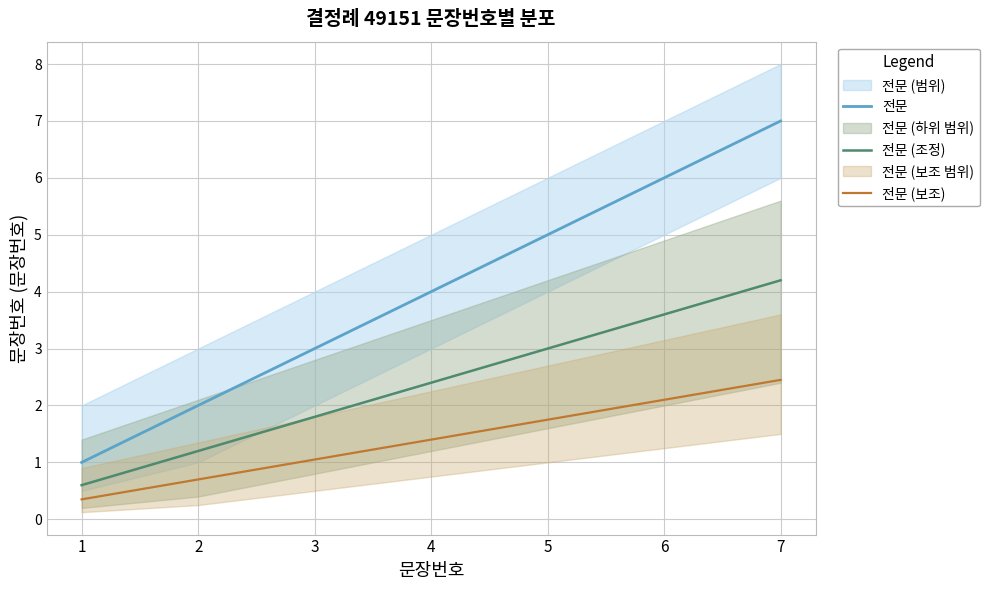

Reading right to left, what are all the values shown in this chart?

전문: 7=7.0	6=6.0	5=5.0	4=4.0	3=3.0	2=2.0	1=1.0
전문 (조정): 7=4.2	6=3.6	5=3.0	4=2.4	3=1.8	2=1.2	1=0.6
전문 (보조): 7=2.4	6=2.1	5=1.8	4=1.4	3=1.0	2=0.7	1=0.3